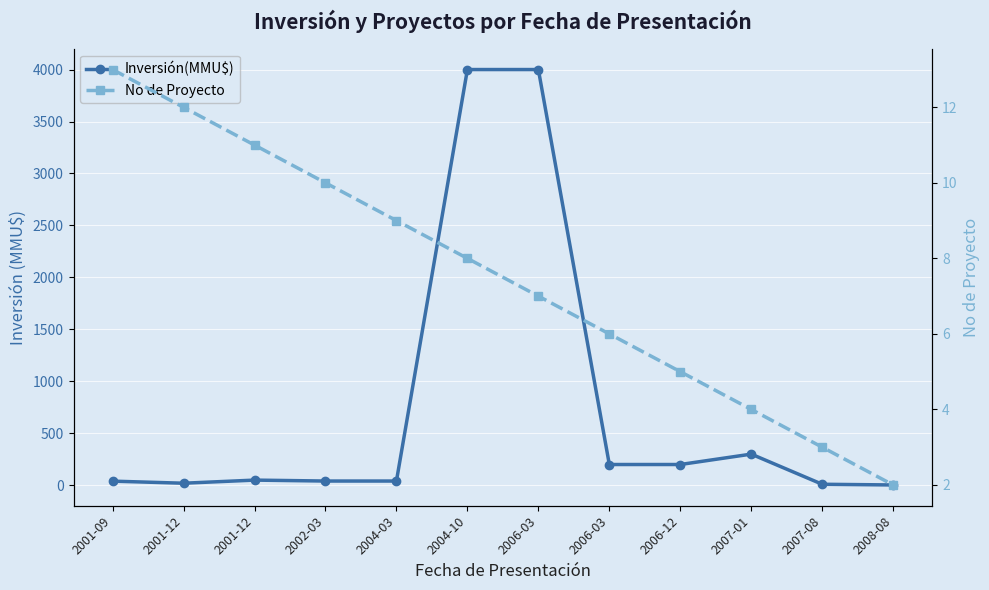

Reading left to right, transcribe all the data shown in this chart.

Inversión(MMU$): 40.0	20.0	50.0	41.0	41.0	4000.0	4000.0	200.0	200.0	300.0	10.0	3.2
No de Proyecto: 13.0	12.0	11.0	10.0	9.0	8.0	7.0	6.0	5.0	4.0	3.0	2.0